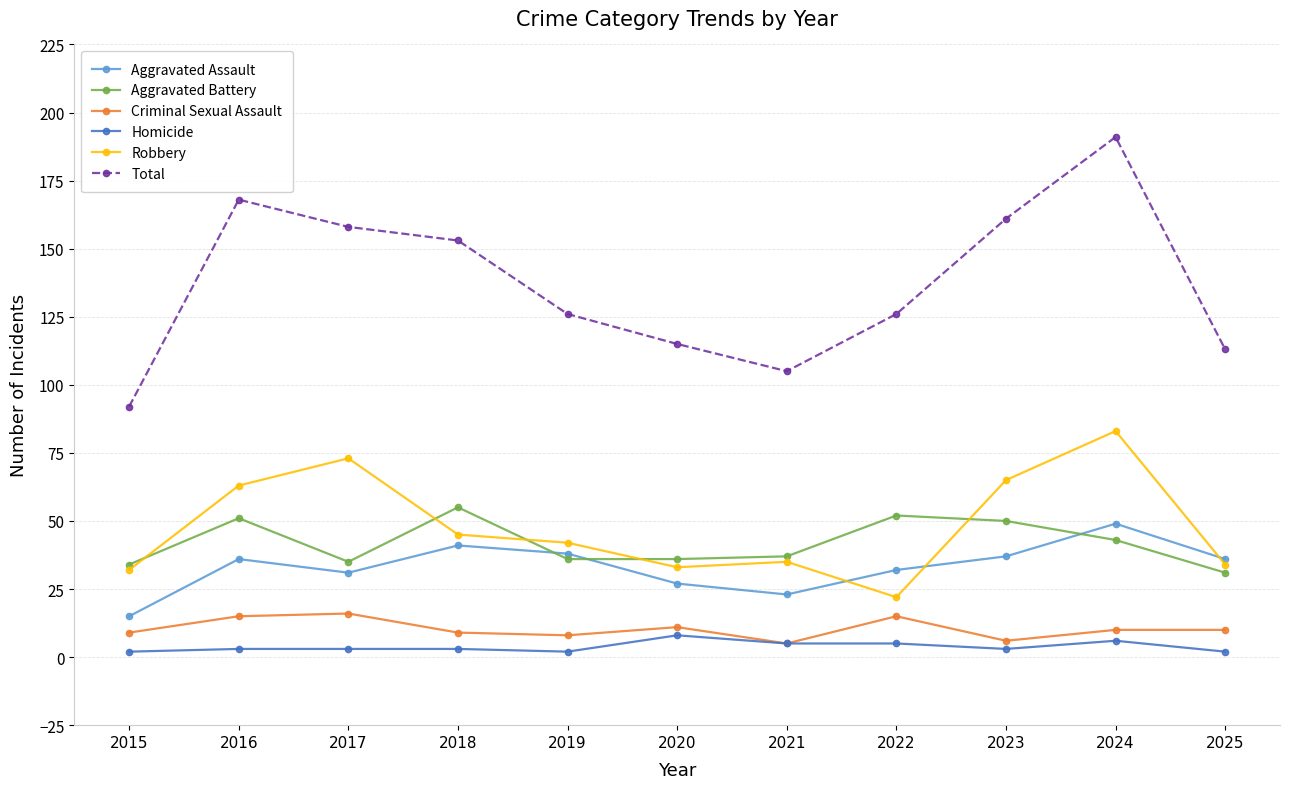

How many interior local valleys does the Criminal Sexual Assault series have?

3